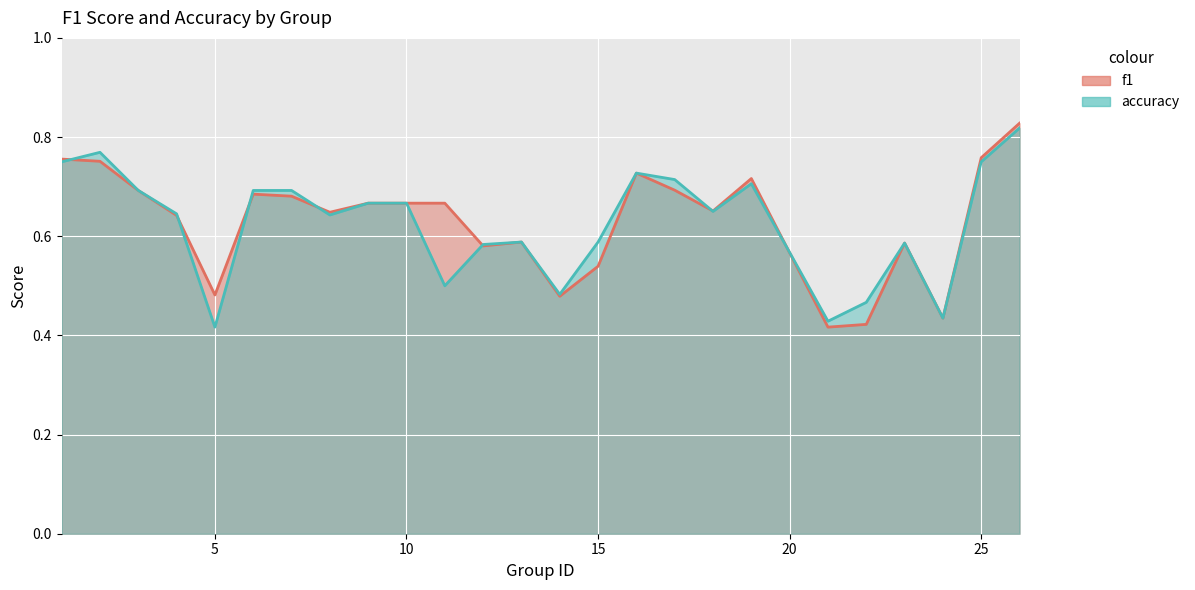

At 5, list the series in order from smallest to largest.

accuracy, f1